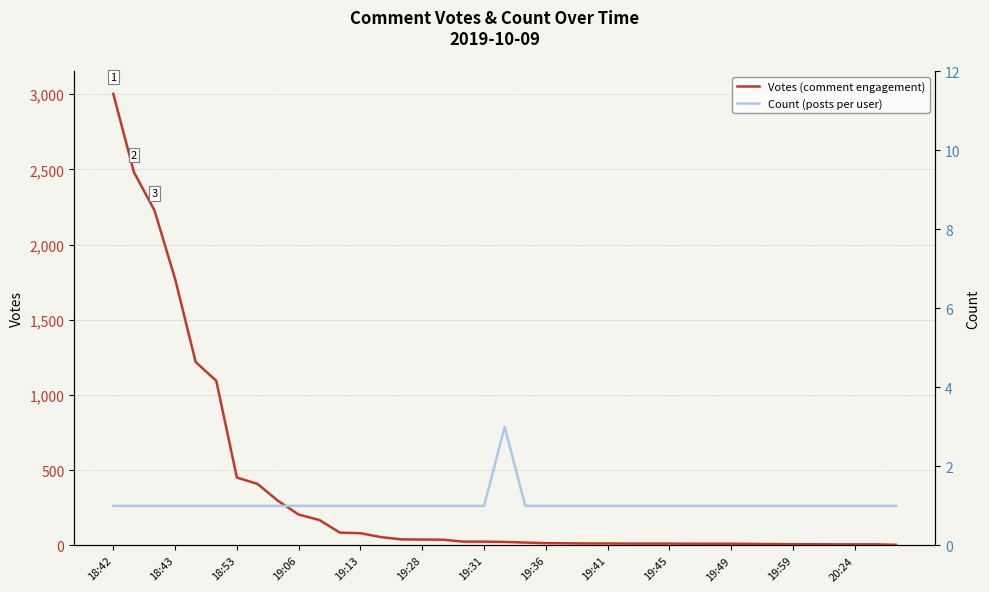

Reading left to right, transcribe all the data shown in this chart.

Votes (comment engagement): 3002	2482	2227	1772	1219	1094	451	409	296	205	169	85	81	55	40	39	38	25	25	23	19	15	14	13	13	12	12	12	11	11	11	10	9	8	8	7	7	7	4
Count (posts per user): 1	1	1	1	1	1	1	1	1	1	1	1	1	1	1	1	1	1	1	3	1	1	1	1	1	1	1	1	1	1	1	1	1	1	1	1	1	1	1